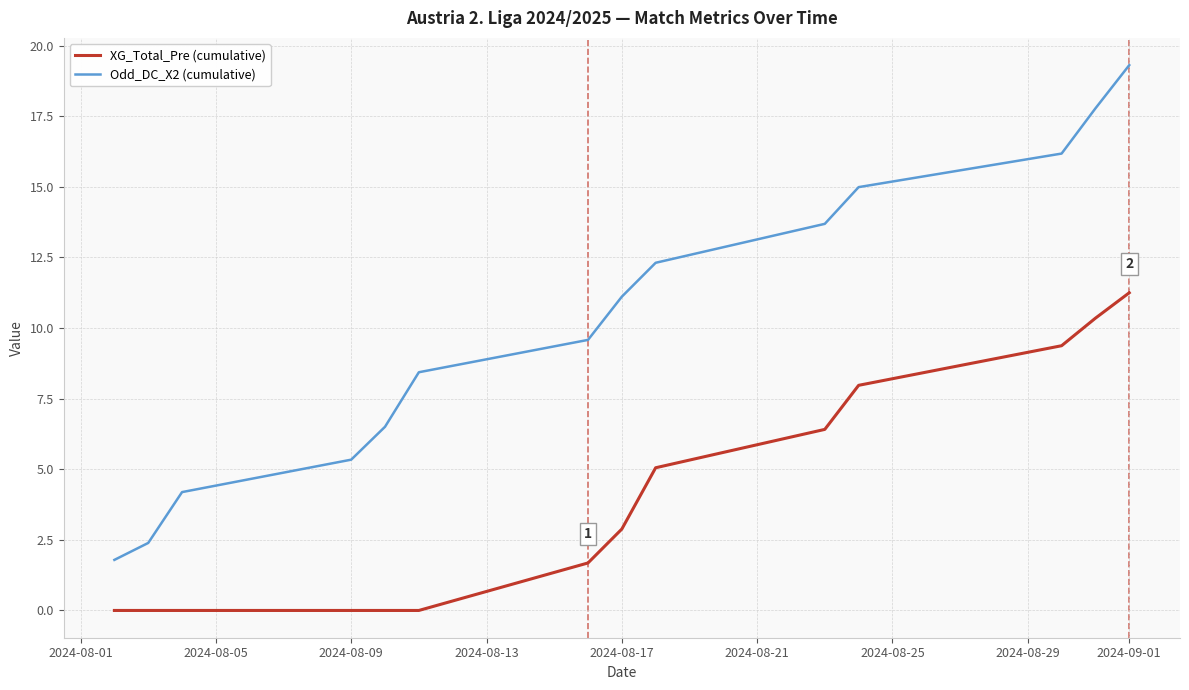

Which series has the largest total across all categories?

Odd_DC_X2 (cumulative)